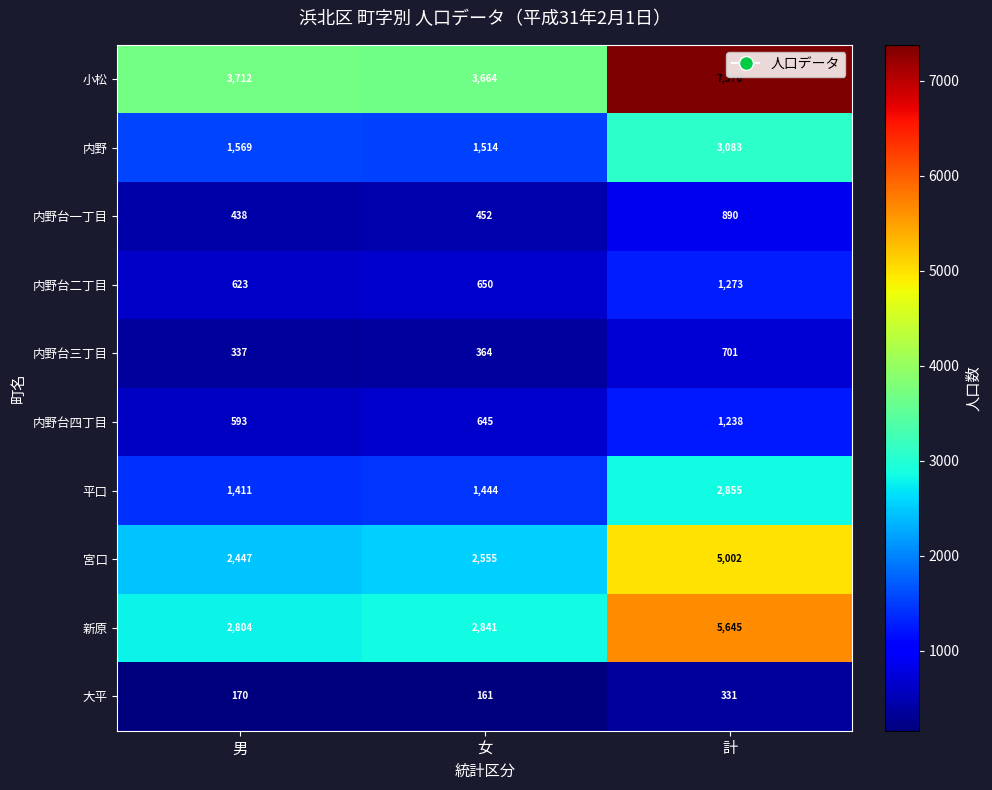

Which series changed the most between 男 and 女?

宮口